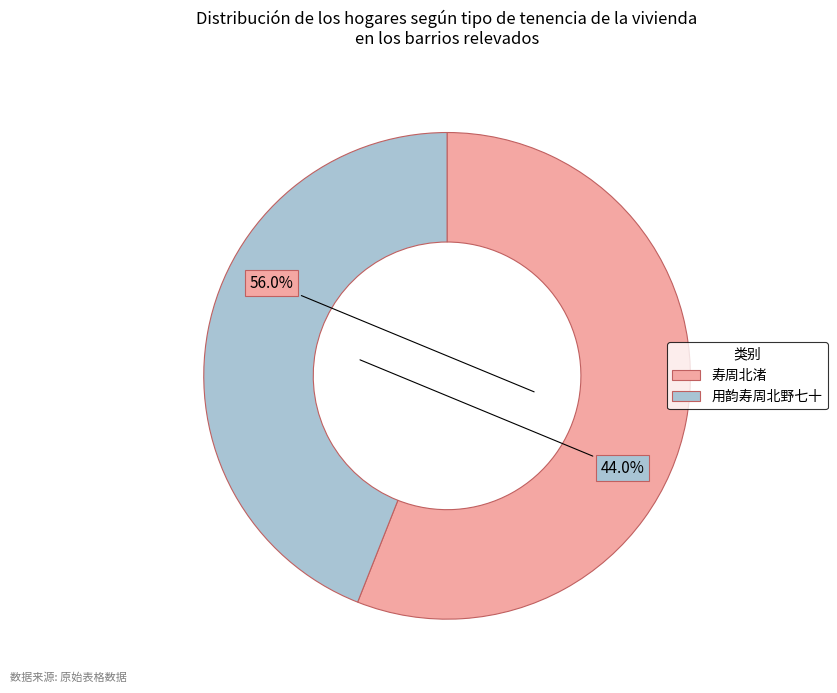

Which has a higher value, 寿周北渚 or 用韵寿周北野七十?

寿周北渚